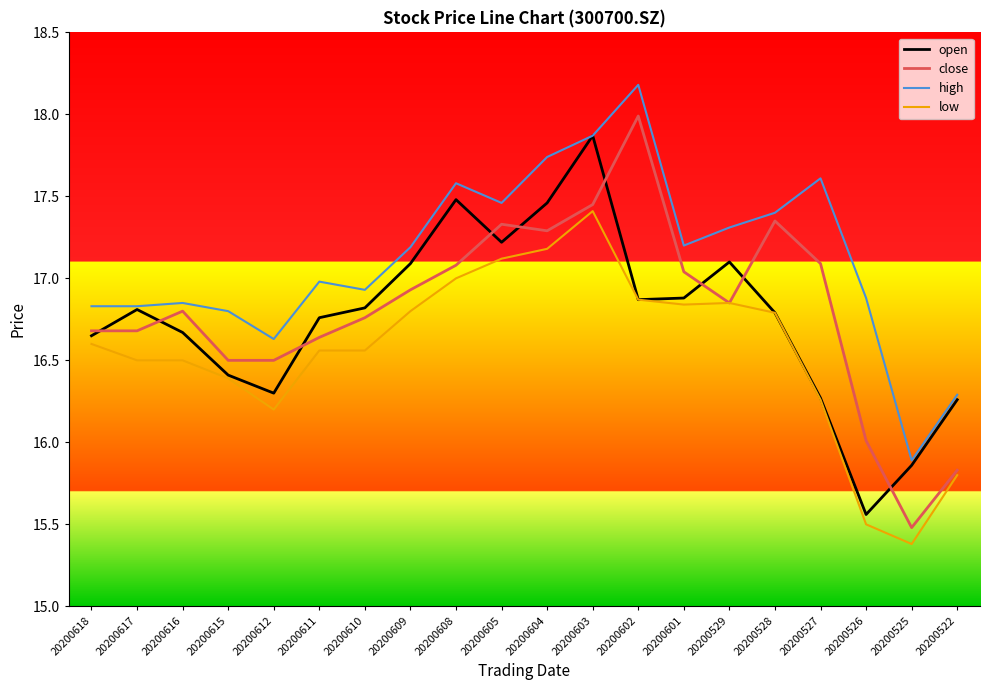

At which category is the sum across all series the highest?

20200603